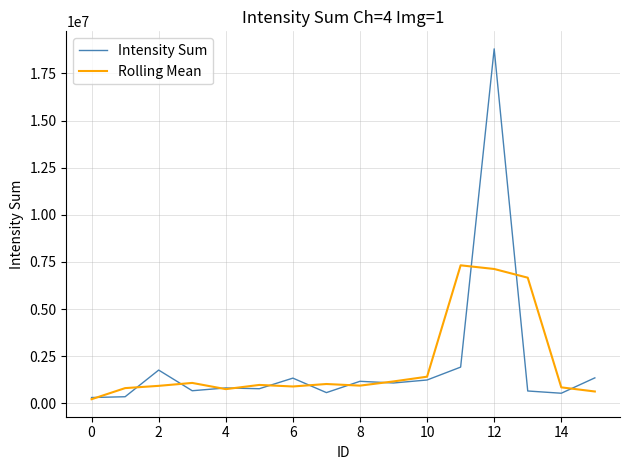

What is the lowest value of the Intensity Sum series?

308627.0